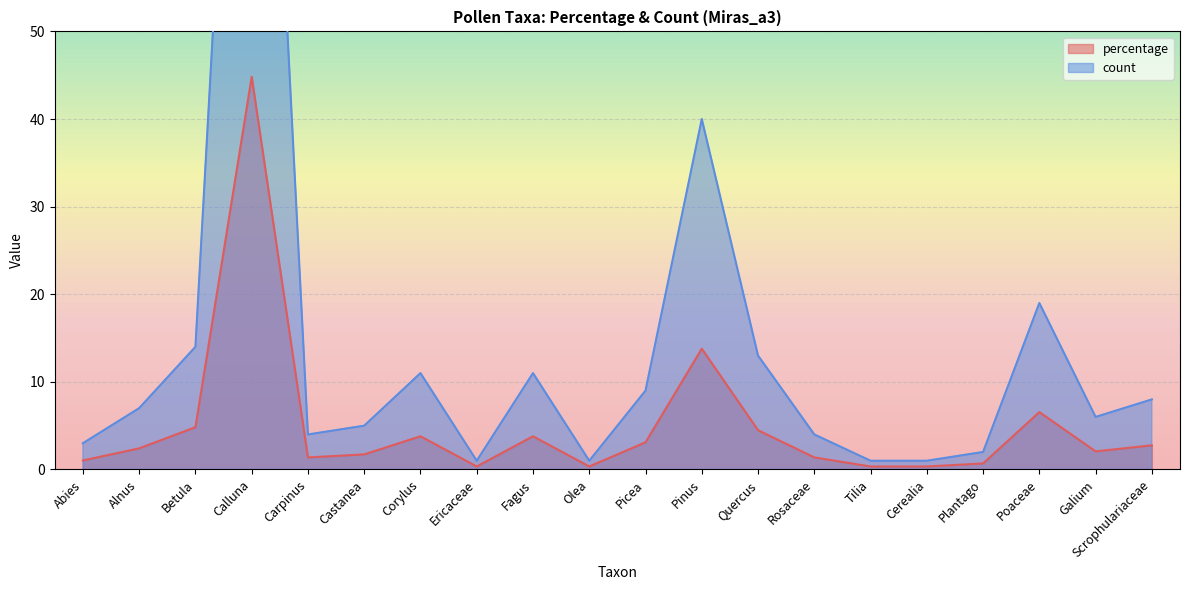

At which label does percentage first exceed 2?

Alnus